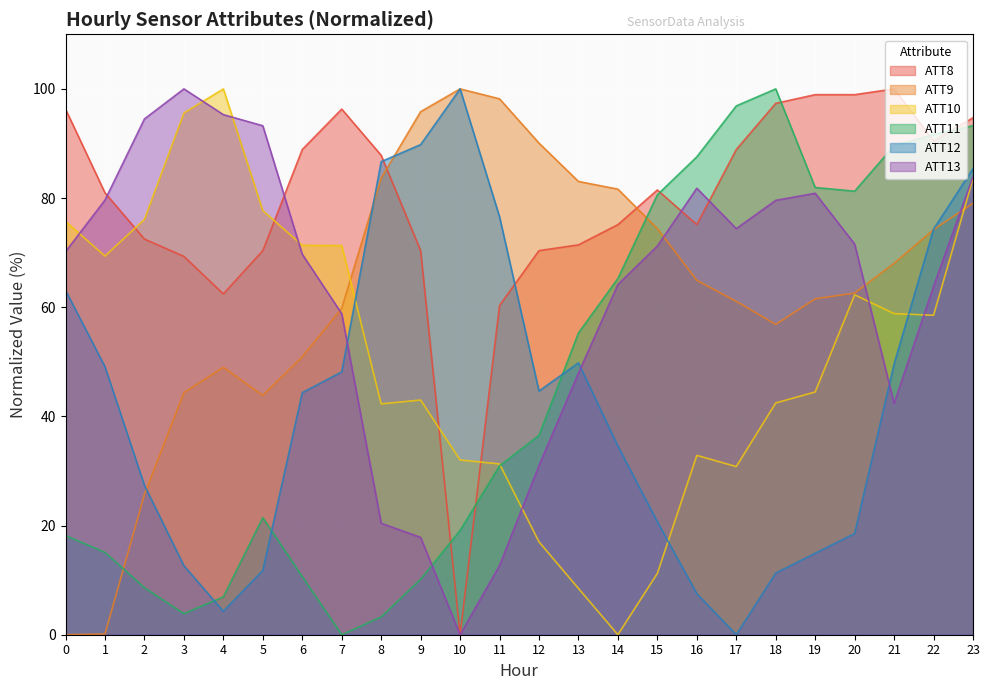

What are all the series names shown in the legend?

ATT8, ATT9, ATT10, ATT11, ATT12, ATT13